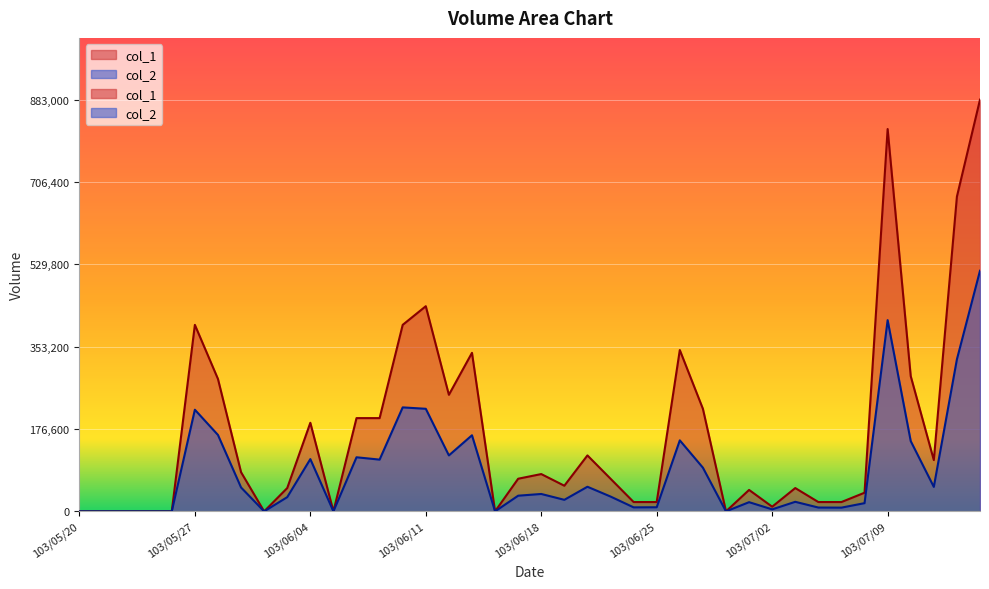

True or false: col_2 and col_1 intersect in this chart.

False